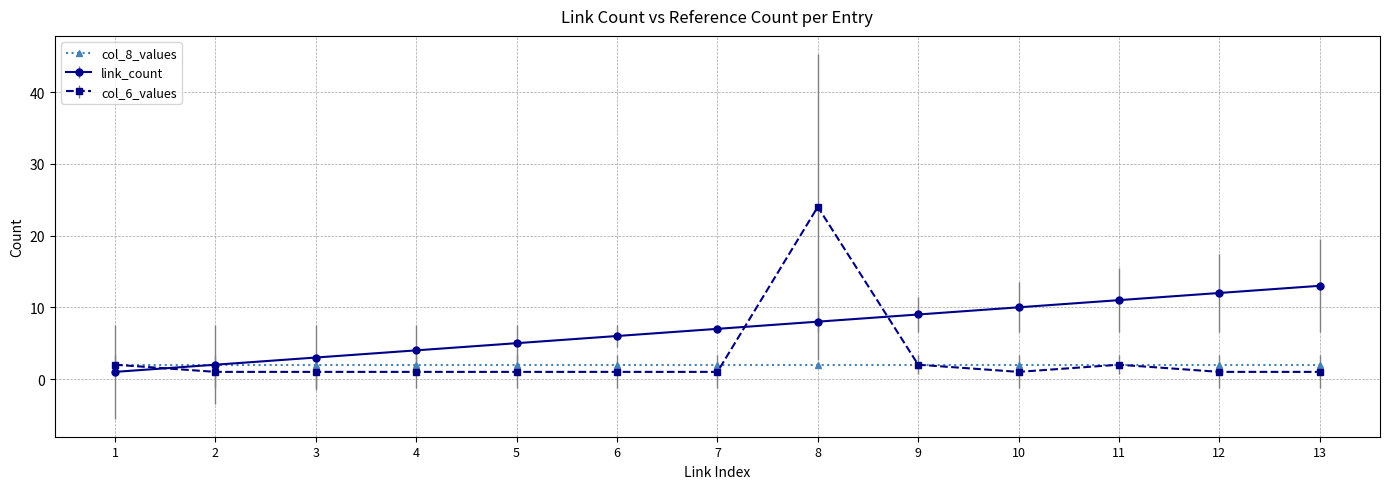

Rank the series by their maximum value, from highest to lowest.

col_6_values, link_count, col_8_values